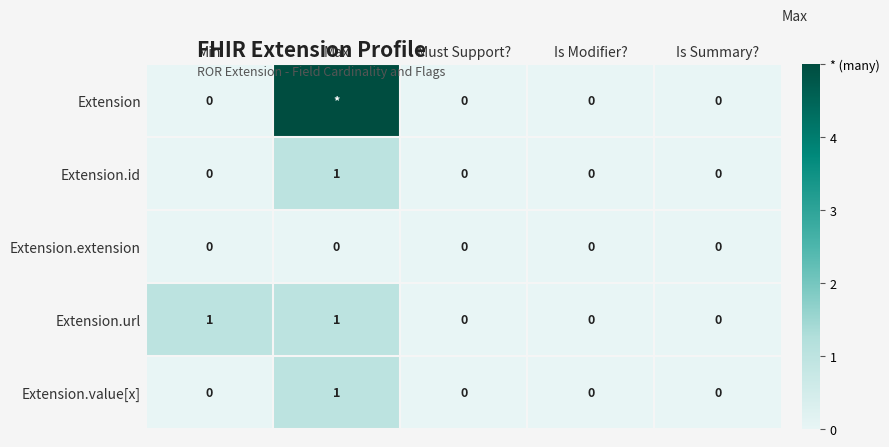

What is the difference between the maximum and minimum values in the Extension.id series?

1